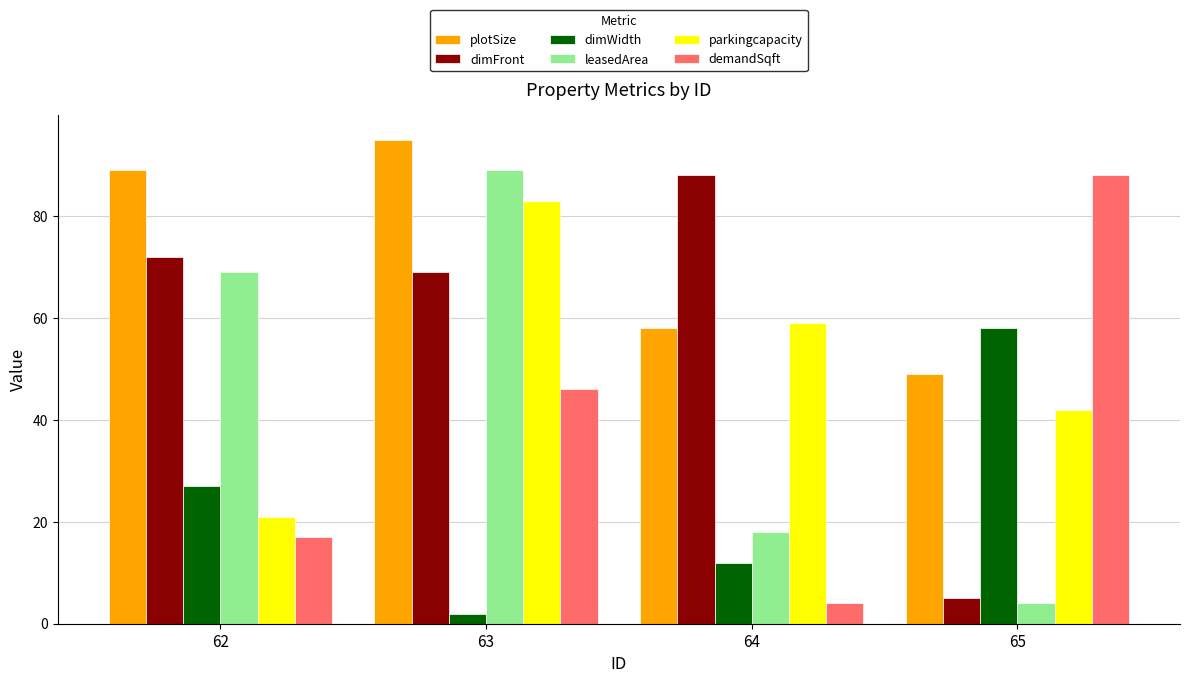

How many bars are there in each group?

6